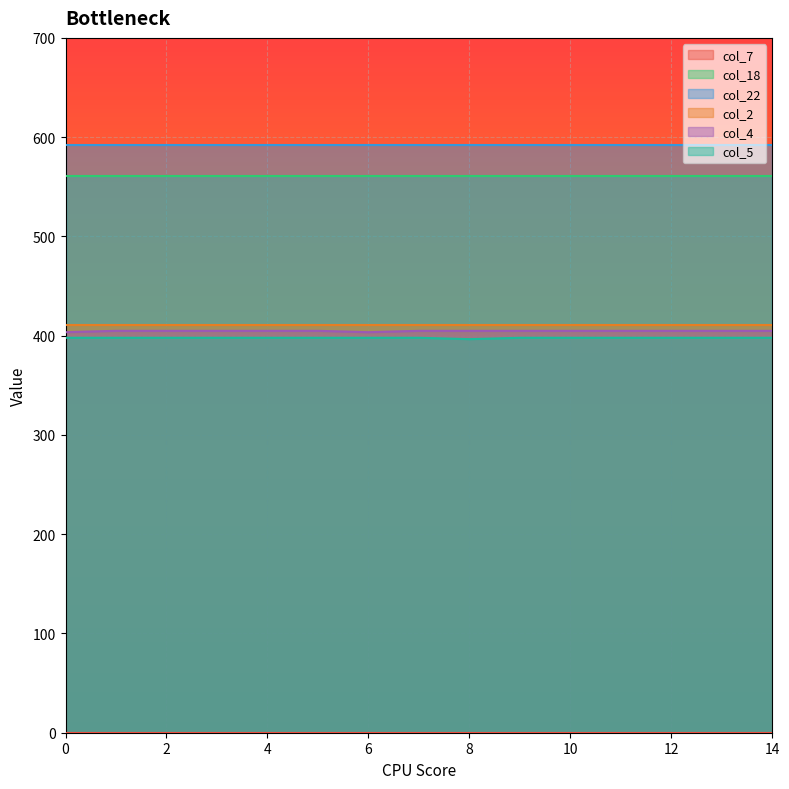

The value of col_4 at 12 is 404.9. True or false?

True